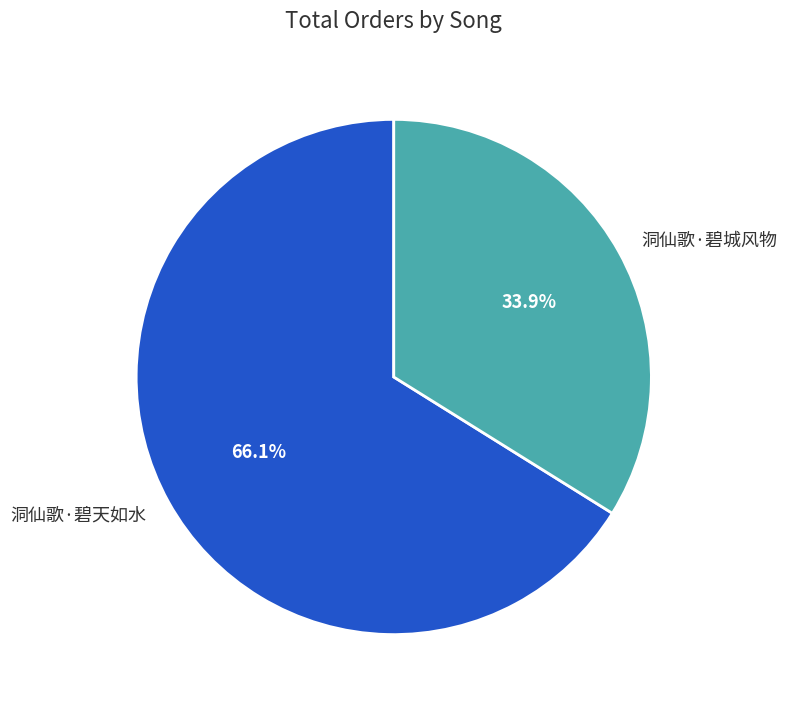

Combined, what portion of the pie is 洞仙歌·碧天如水 and 洞仙歌·碧城风物?

100.0%